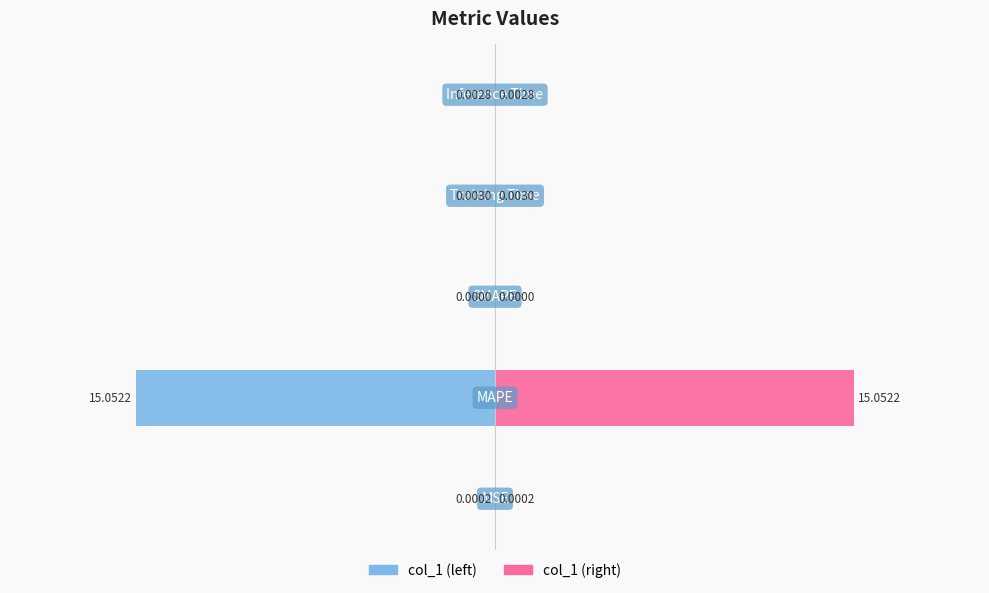

What is the difference between the maximum and second lowest values in the col_1 (right) series?

15.1